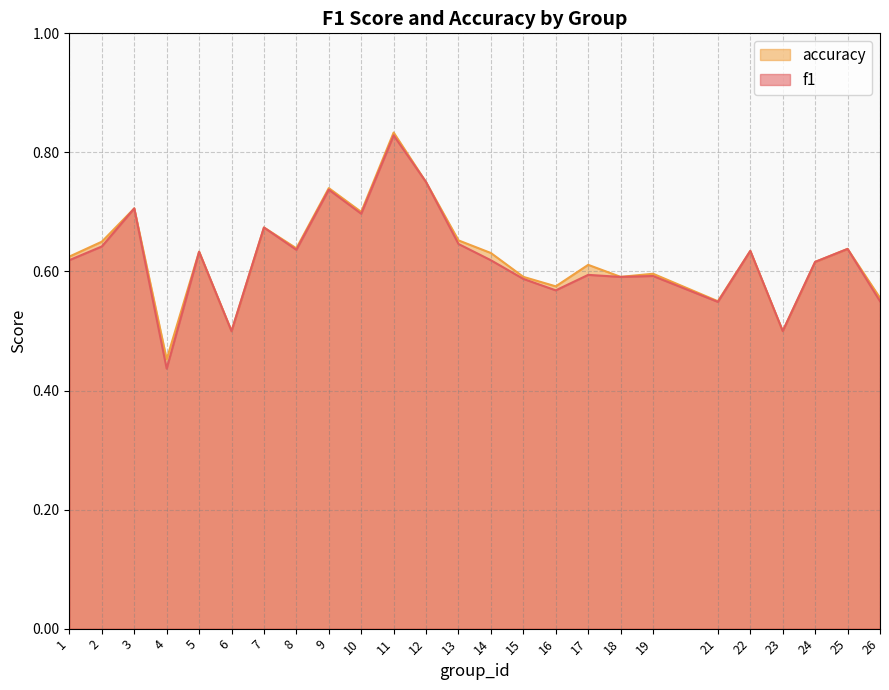

Rank the series at 18 from lowest to highest value.

f1, accuracy